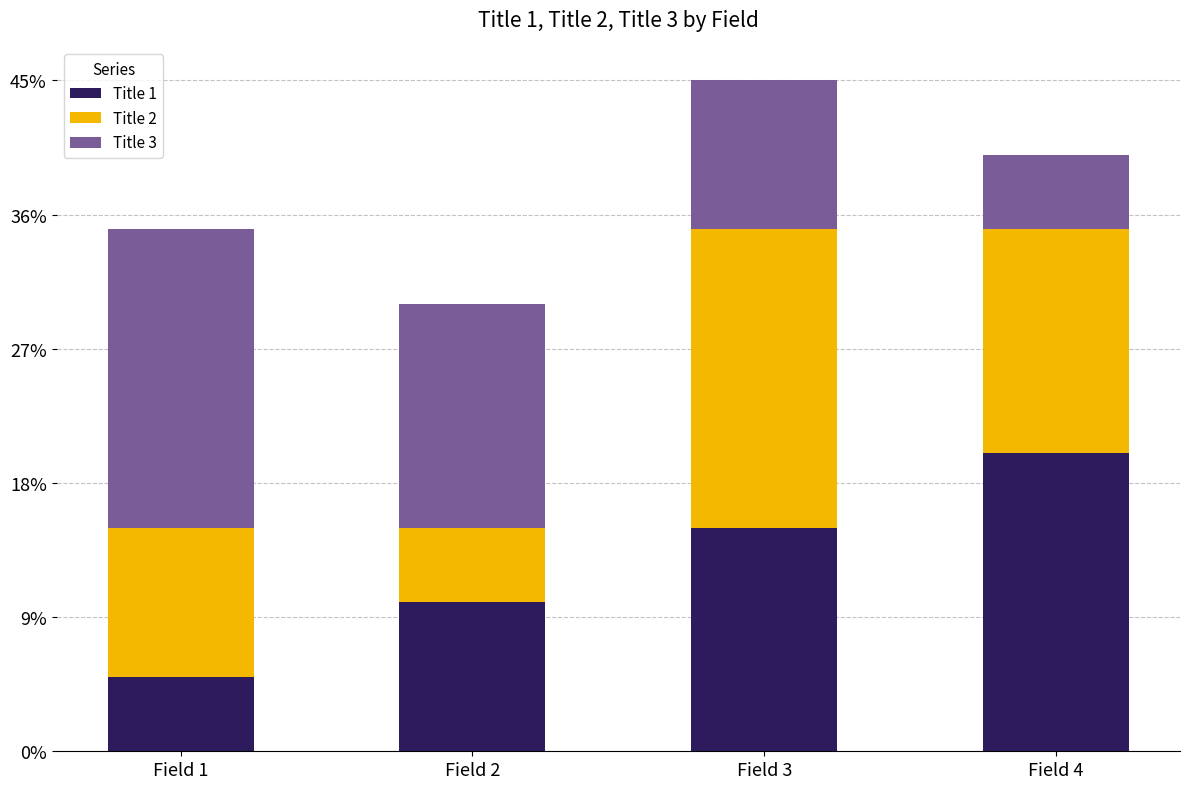

Reading right to left, transcribe the values for Title 1.

Field 4=20	Field 3=15	Field 2=10	Field 1=5